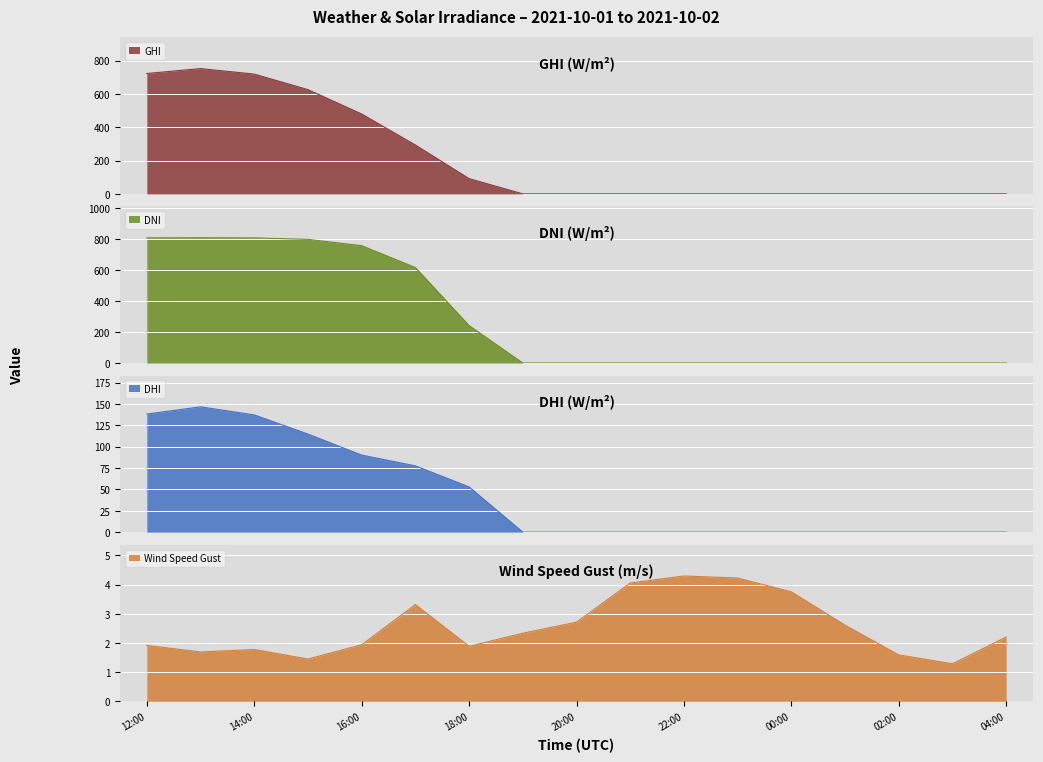

At how many categories does at least one series exceed 651?

5